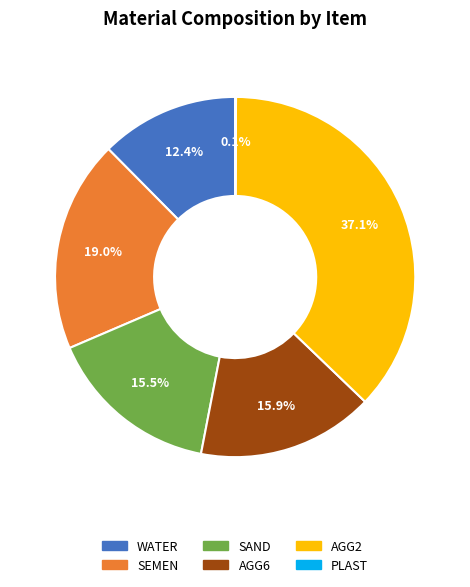

Does WATER account for over 50% of the chart?

No